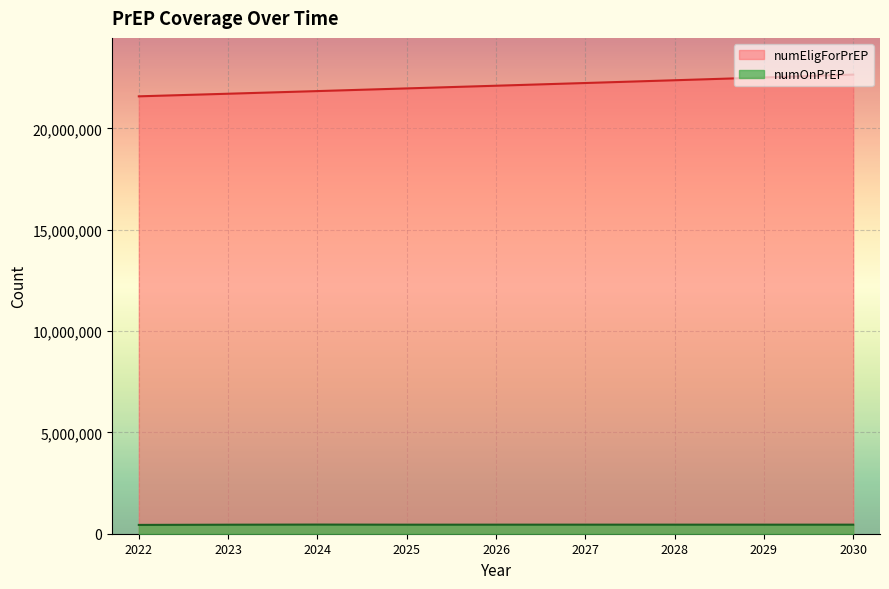

True or false: numEligForPrEP and numOnPrEP intersect in this chart.

False